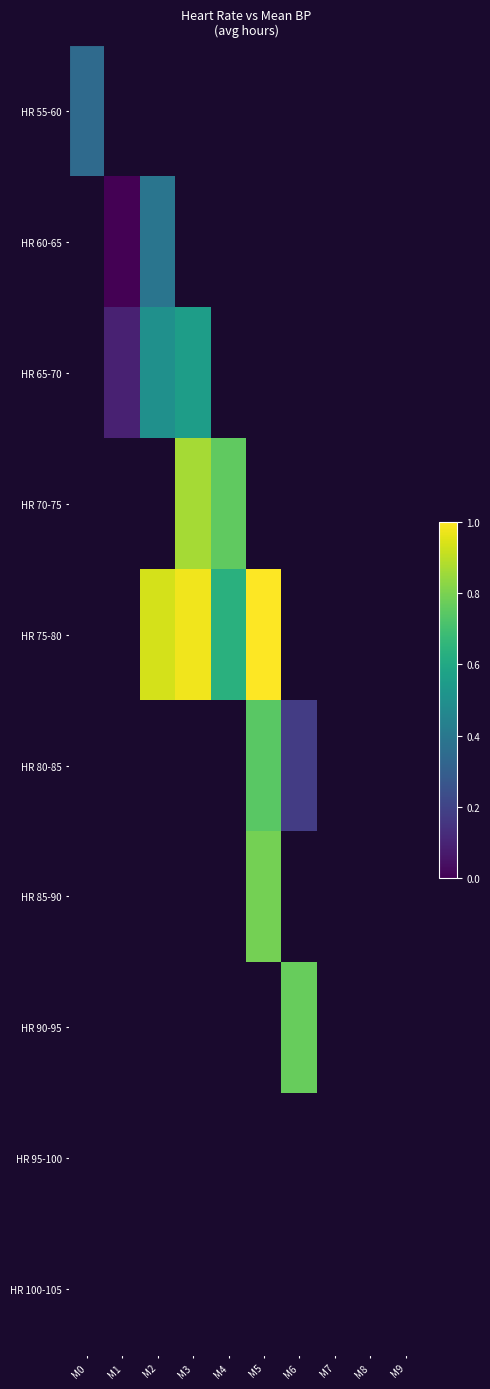

How many categories are shown in the chart?

10